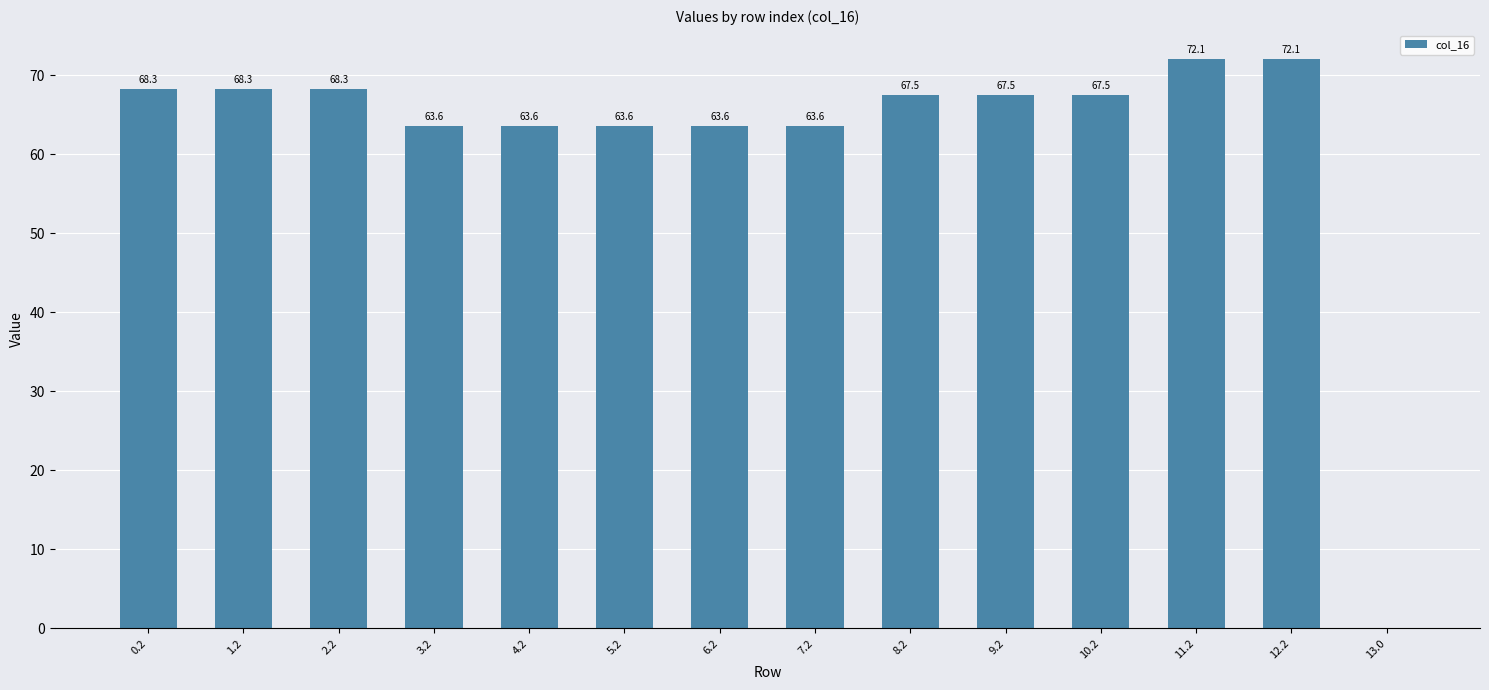

Is it true that the value at 8.2 is 67.5?

True